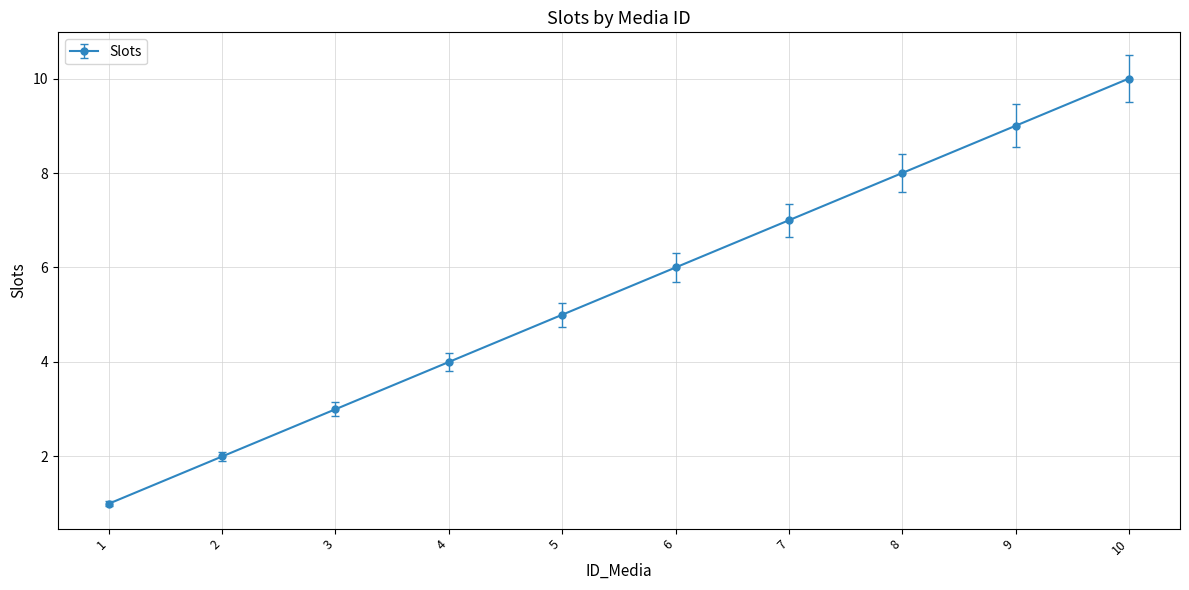

How many values are between 3 and 8?

6